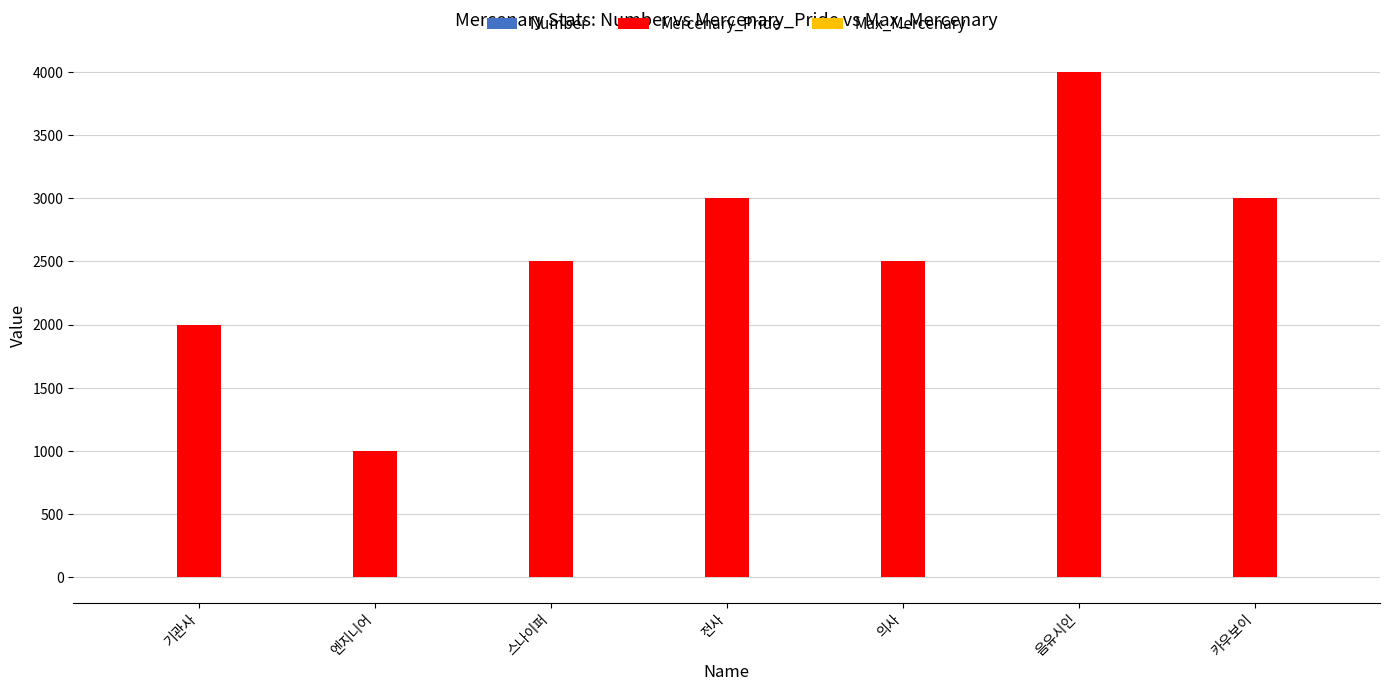

What is the sum of all Mercenary_Pride values?

18000